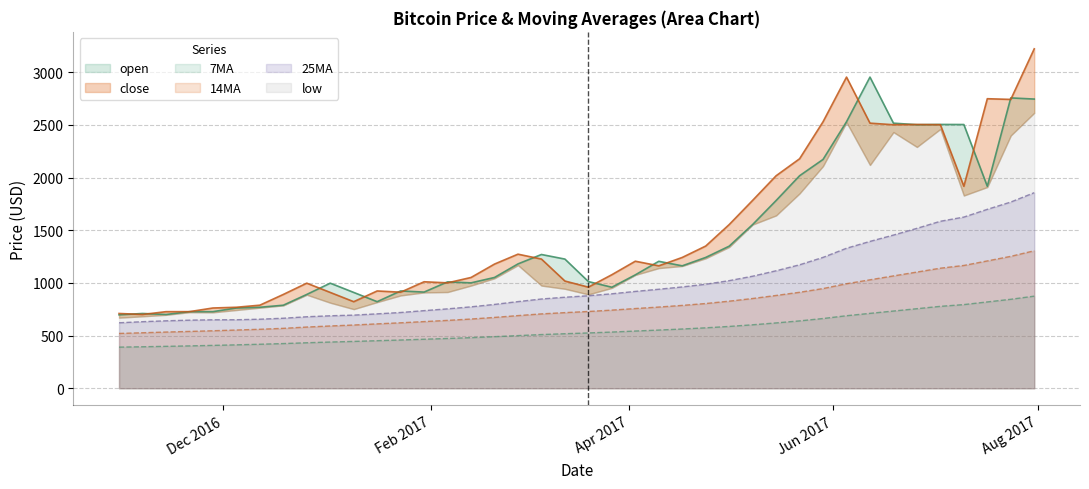

True or false: 25MA and low intersect in this chart.

False